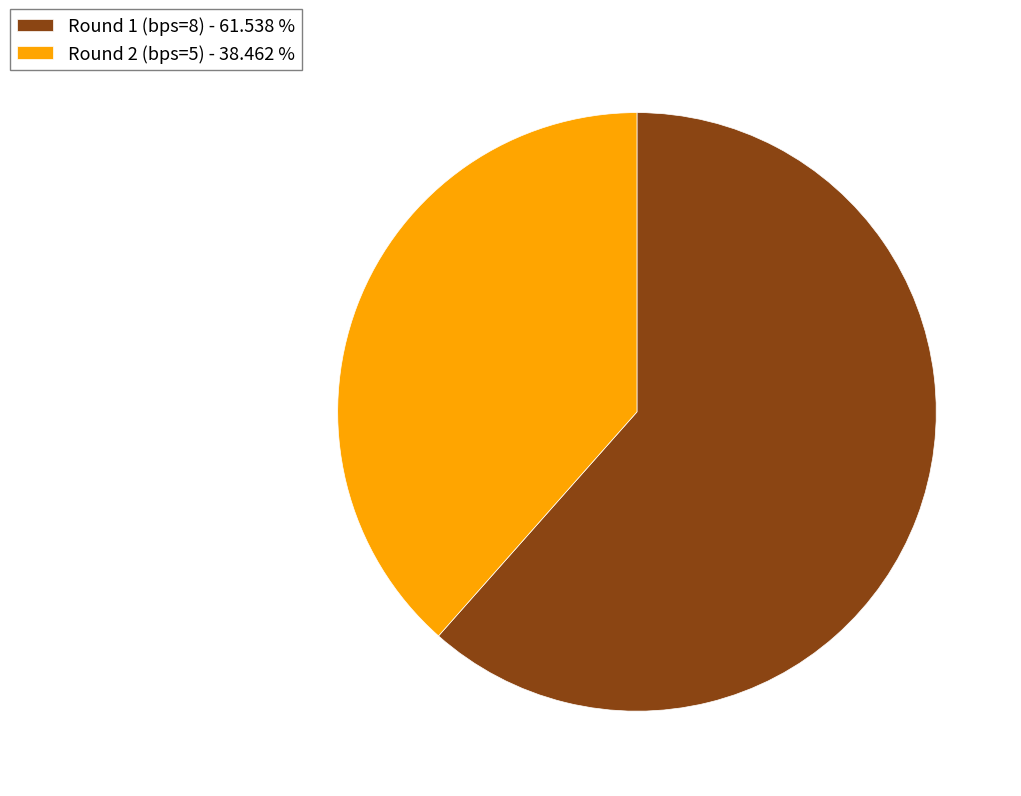

Is the sum of Round 2 (bps=5) - 38.462 % and Round 1 (bps=8) - 61.538 % greater than half?

Yes